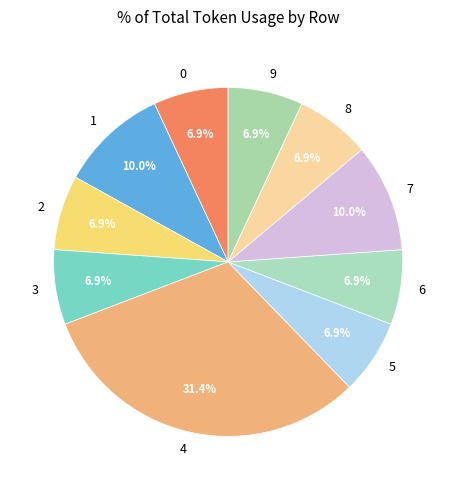

Which category has the biggest portion of the pie?

4